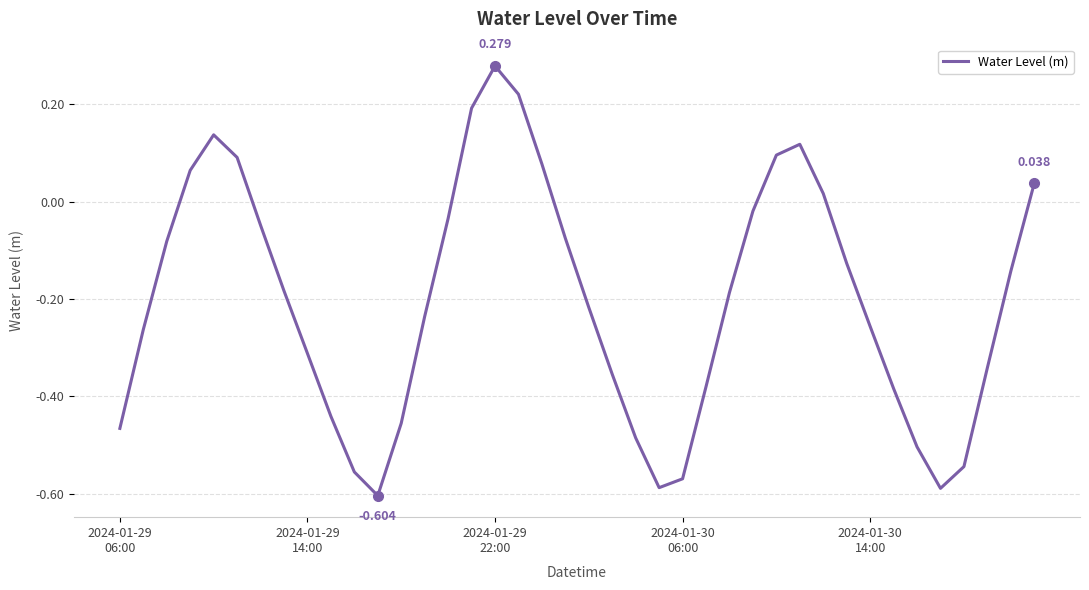

Which label corresponds to the largest value in the chart?

2024-01-29
22:00